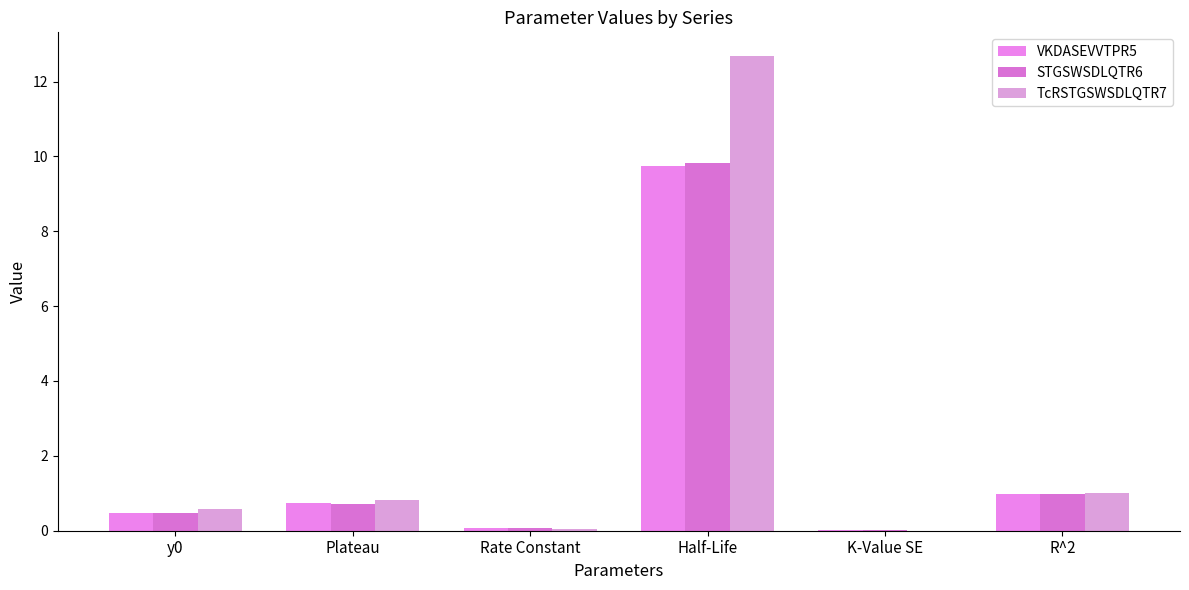

Are the bars grouped side by side (vs. stacked)?

Yes